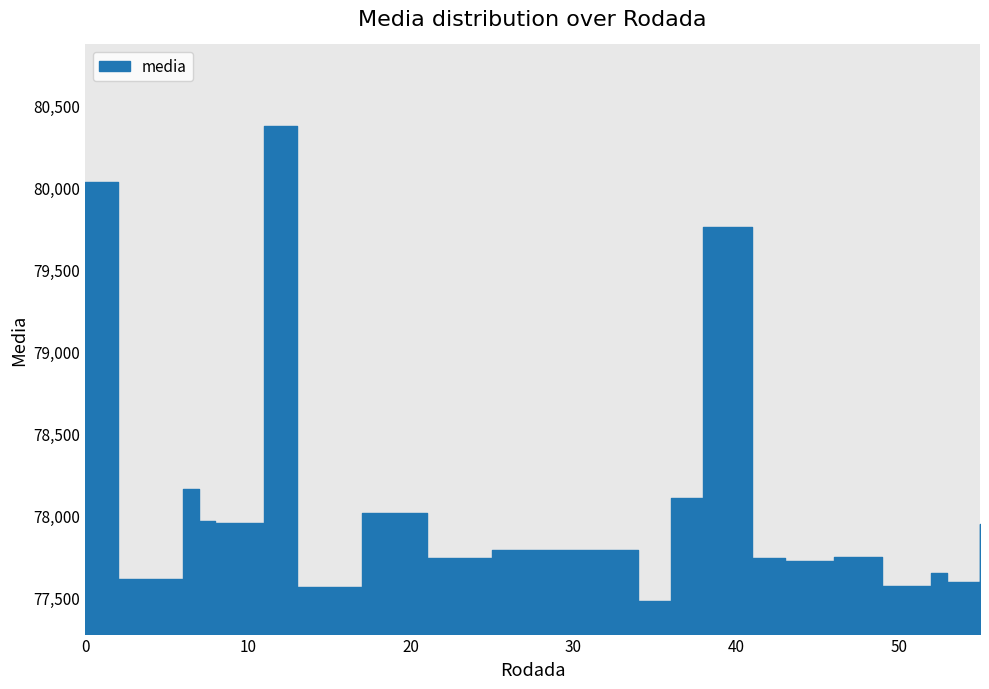

List the labels in order of value, smallest first.

34, 13, 49, 53, 2, 52, 43, 41, 21, 46, 25, 55, 8, 7, 17, 36, 6, 38, 0, 11